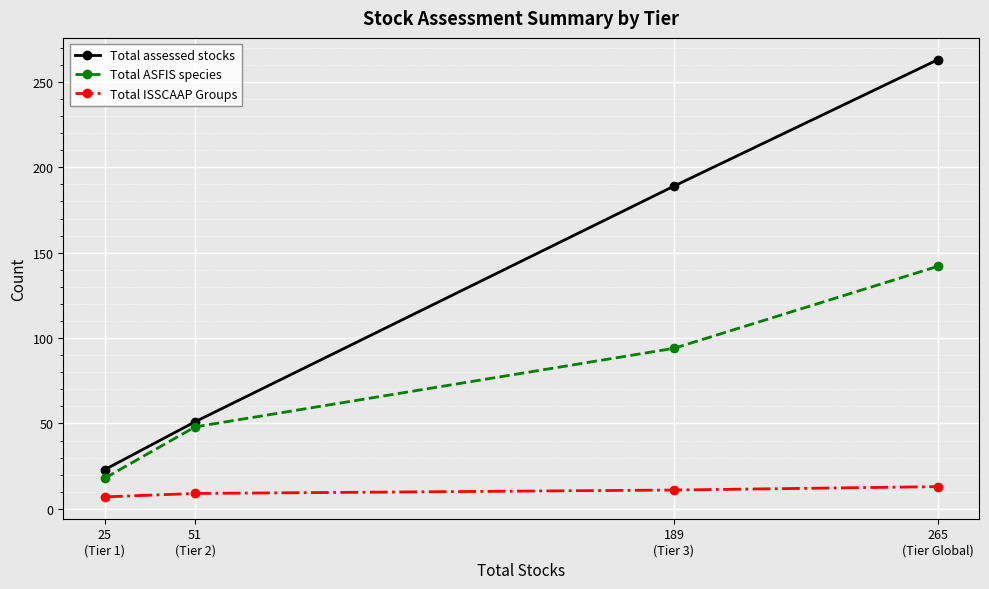

What is the approximate value of Total ISSCAAP Groups at 265
(Tier Global)?

13